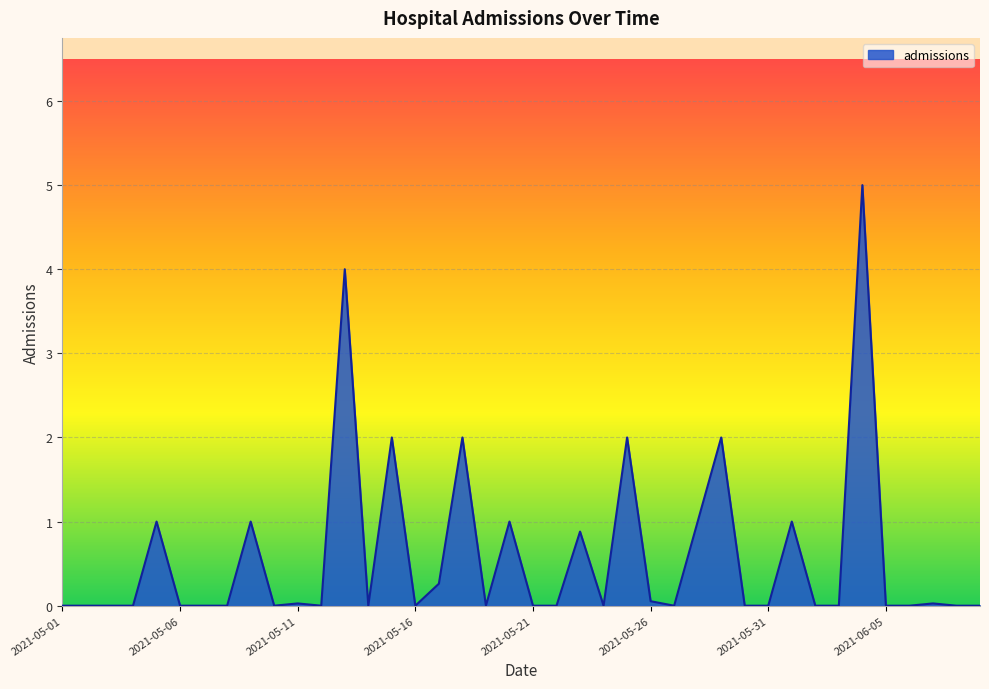

What is the difference between the maximum and minimum values?

5.0